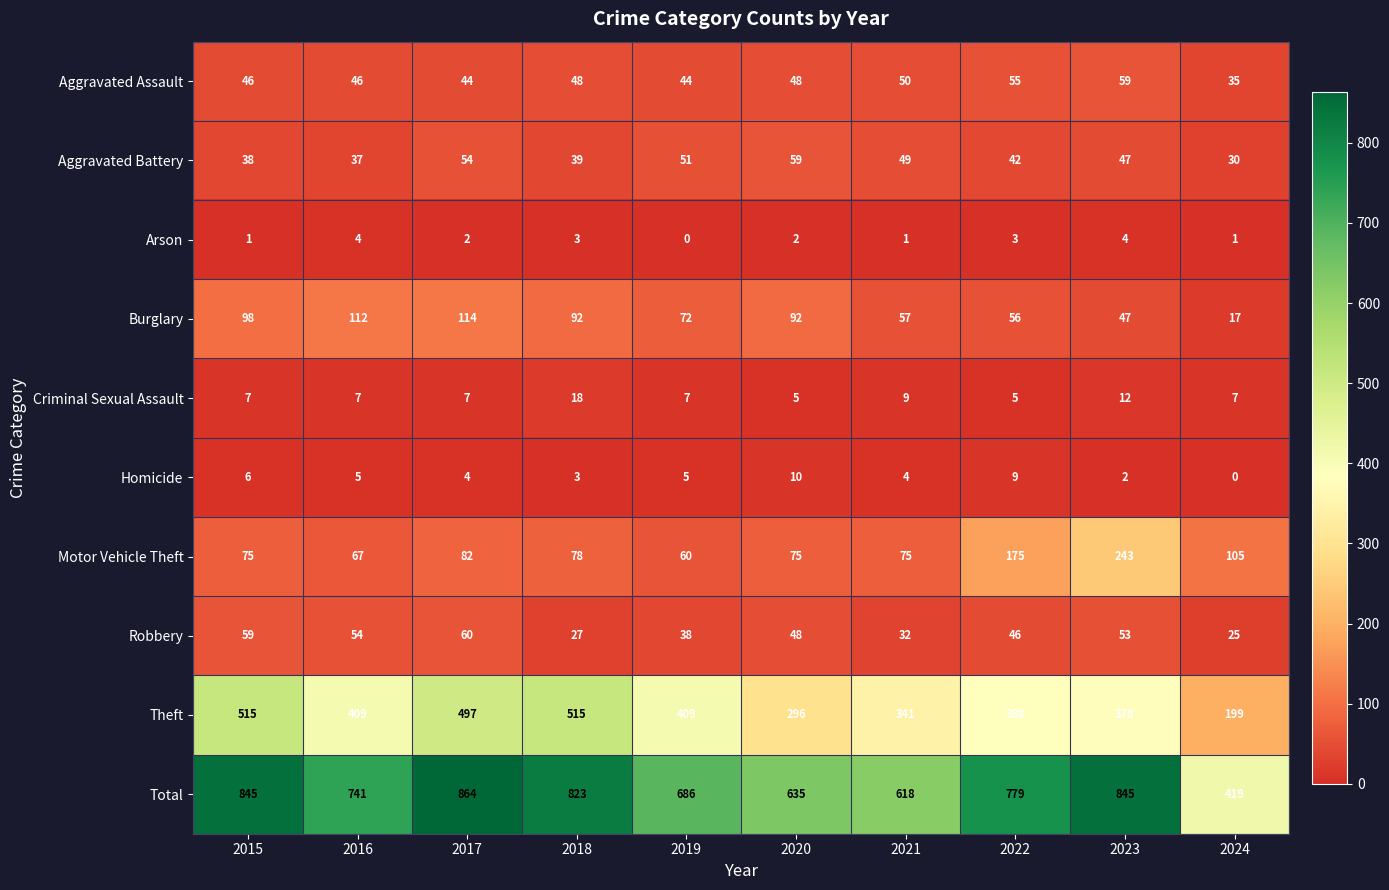

Rank the series at 2021 from highest to lowest value.

Total, Theft, Motor Vehicle Theft, Burglary, Aggravated Assault, Aggravated Battery, Robbery, Criminal Sexual Assault, Homicide, Arson